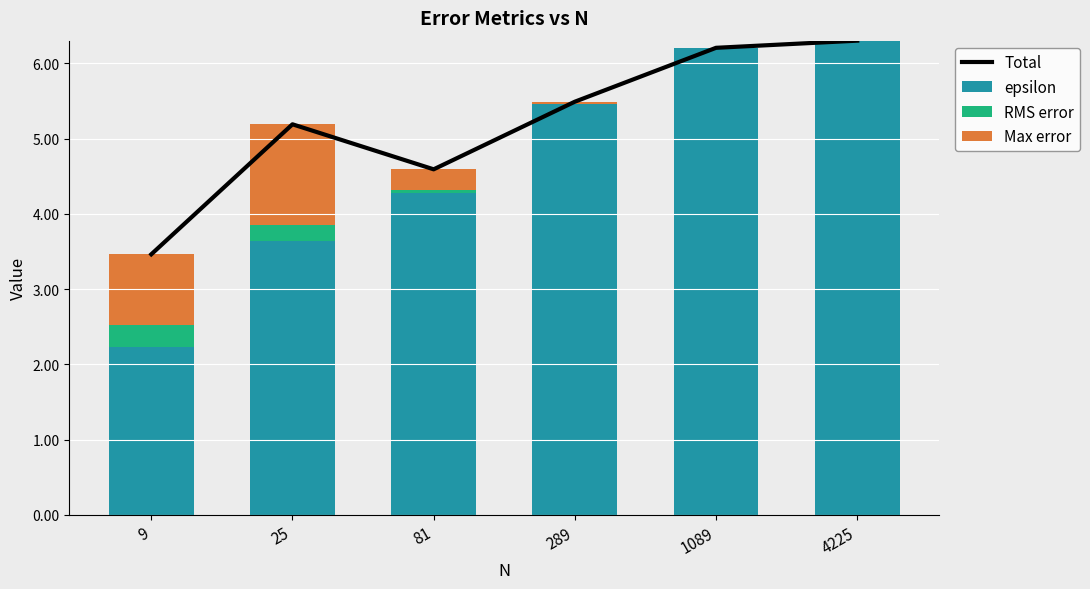

What is the difference between the maximum and minimum values in the epsilon series?

4.1